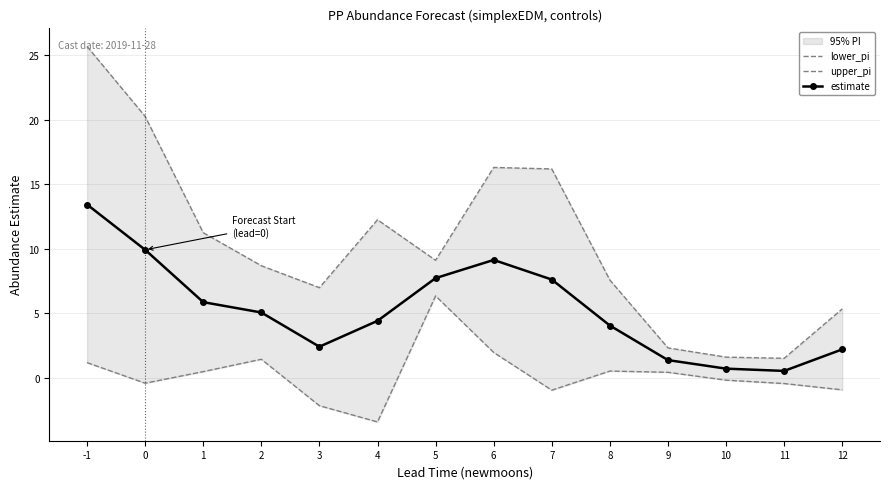

Which series has the largest total across all categories?

upper_pi